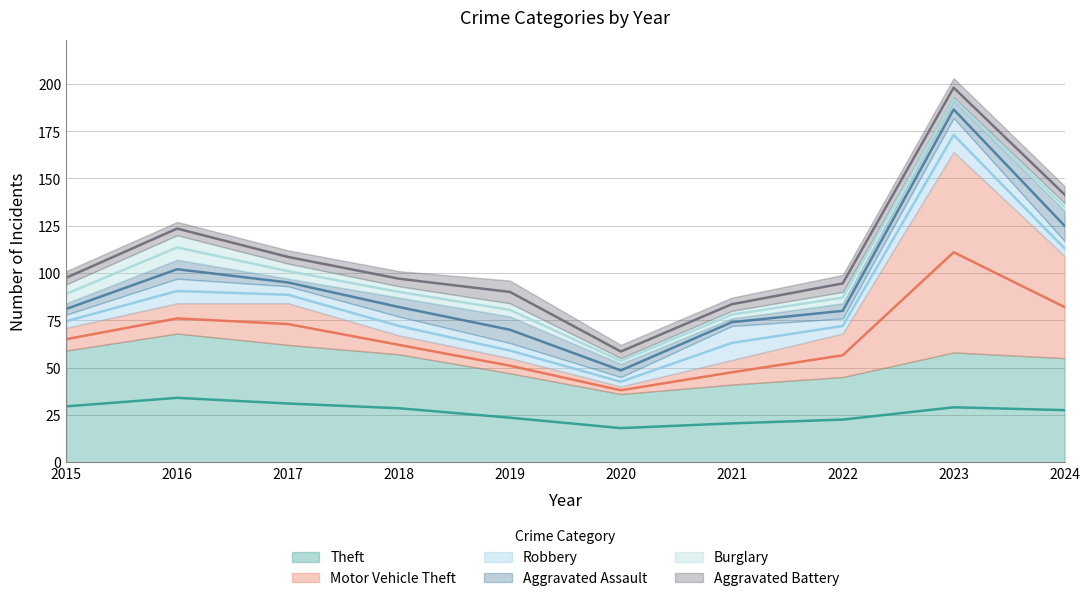

What is the average value of the Robbery series?

10